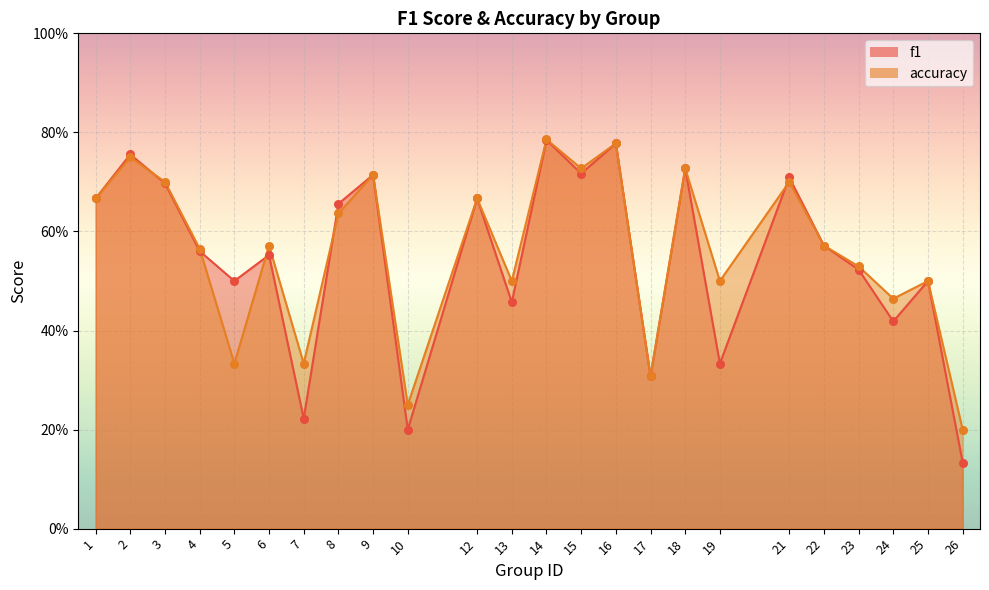

Which series contains the highest Y value?

accuracy